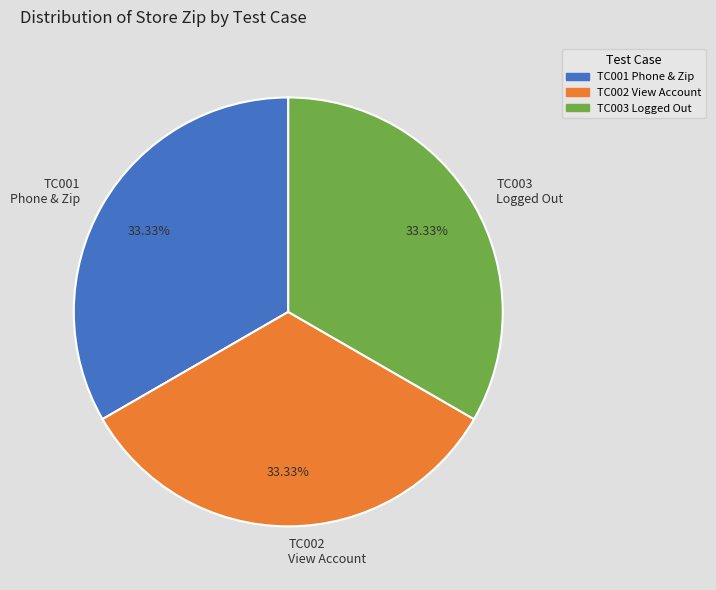

Do TC002 View Account and TC001 Phone & Zip together represent more than half of the pie?

Yes